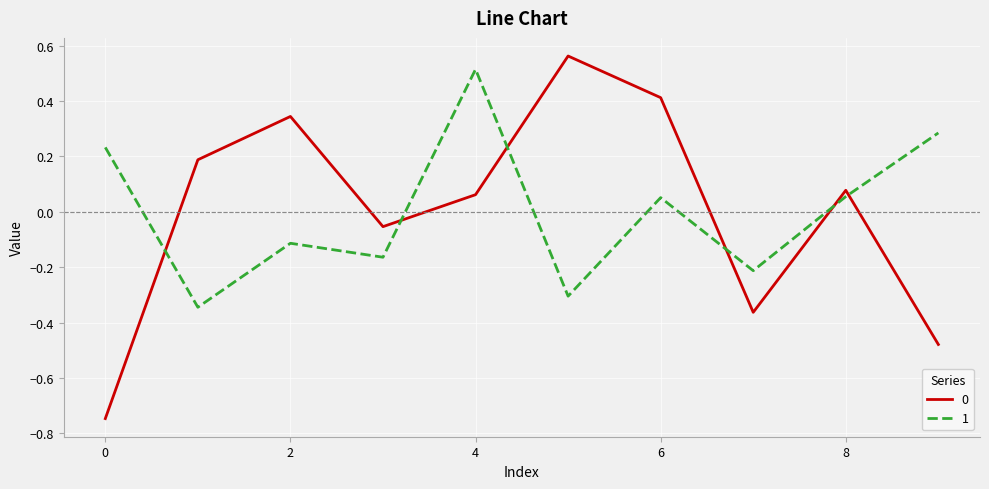

Count the number of categories in the chart.

10